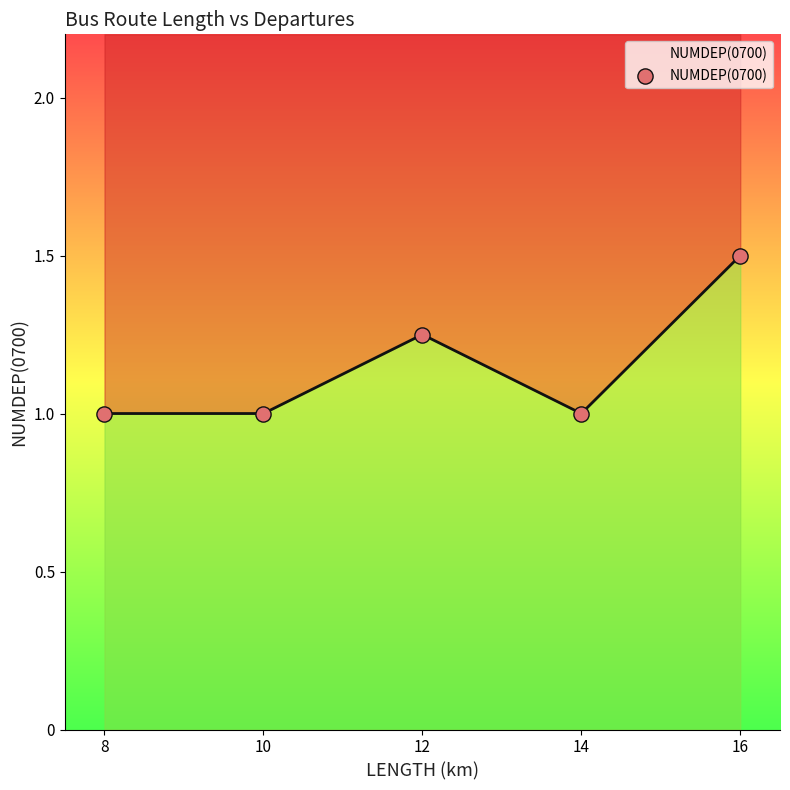

What is the change in value from 8 to 12?

+0.2